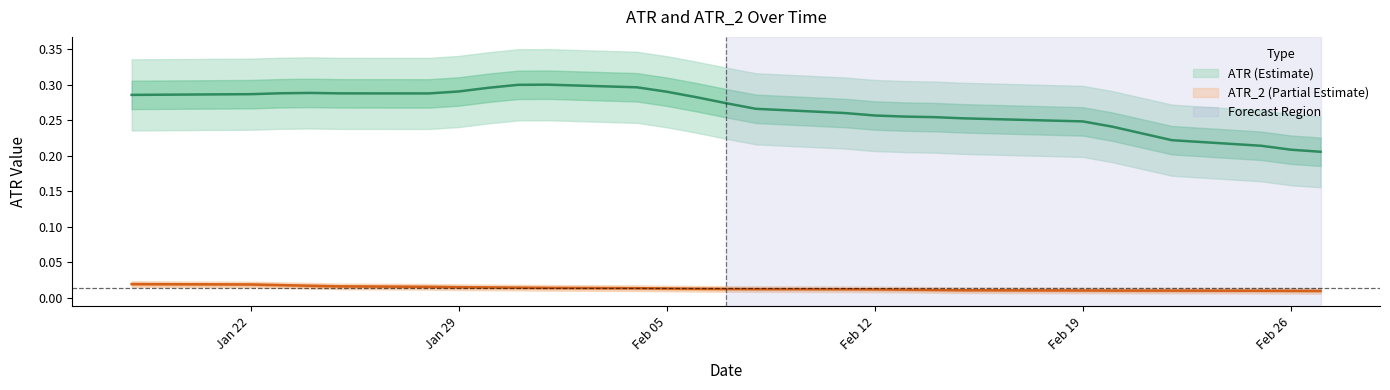

Rank the series by their average value, from lowest to highest.

ATR_2, ATR